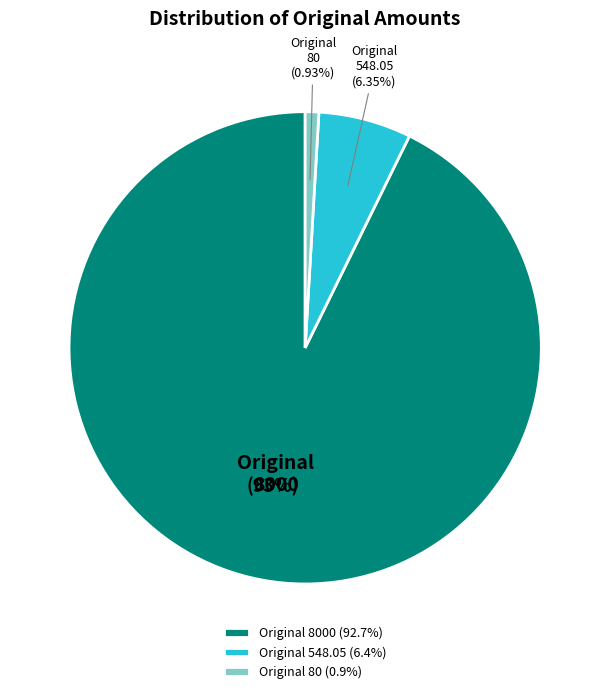

Which has a higher value, Original 80 or Original 548.05?

Original 548.05